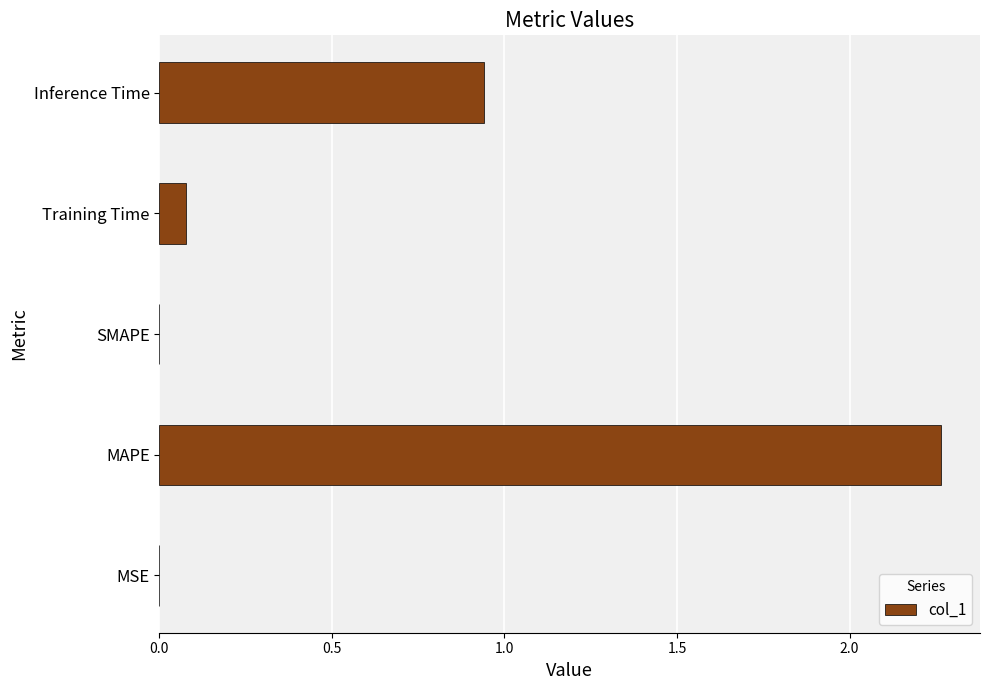

Which label corresponds to the largest value in the chart?

MAPE